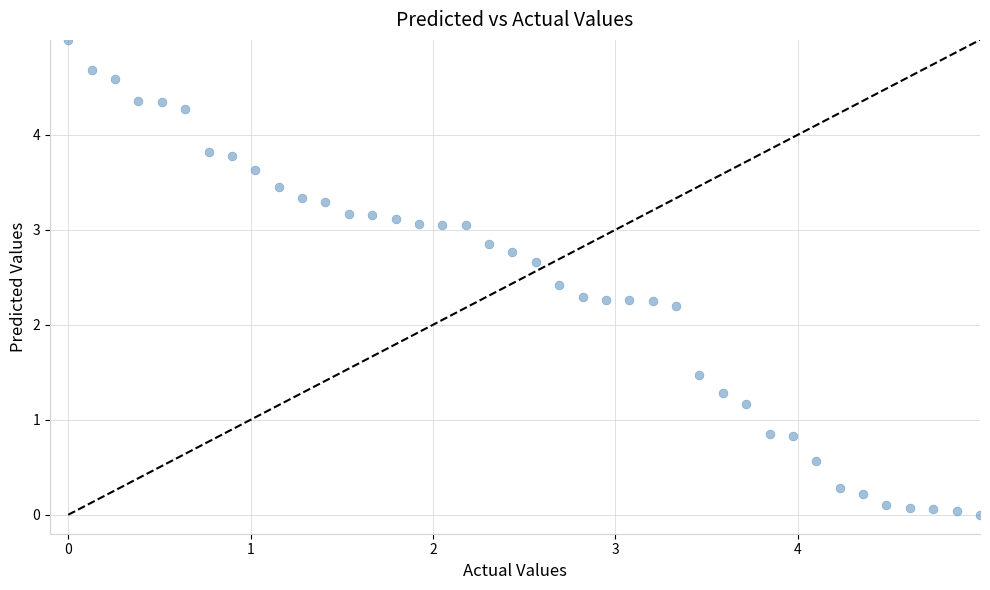

What Y value in the scatter plot is closest to 2?

2.2